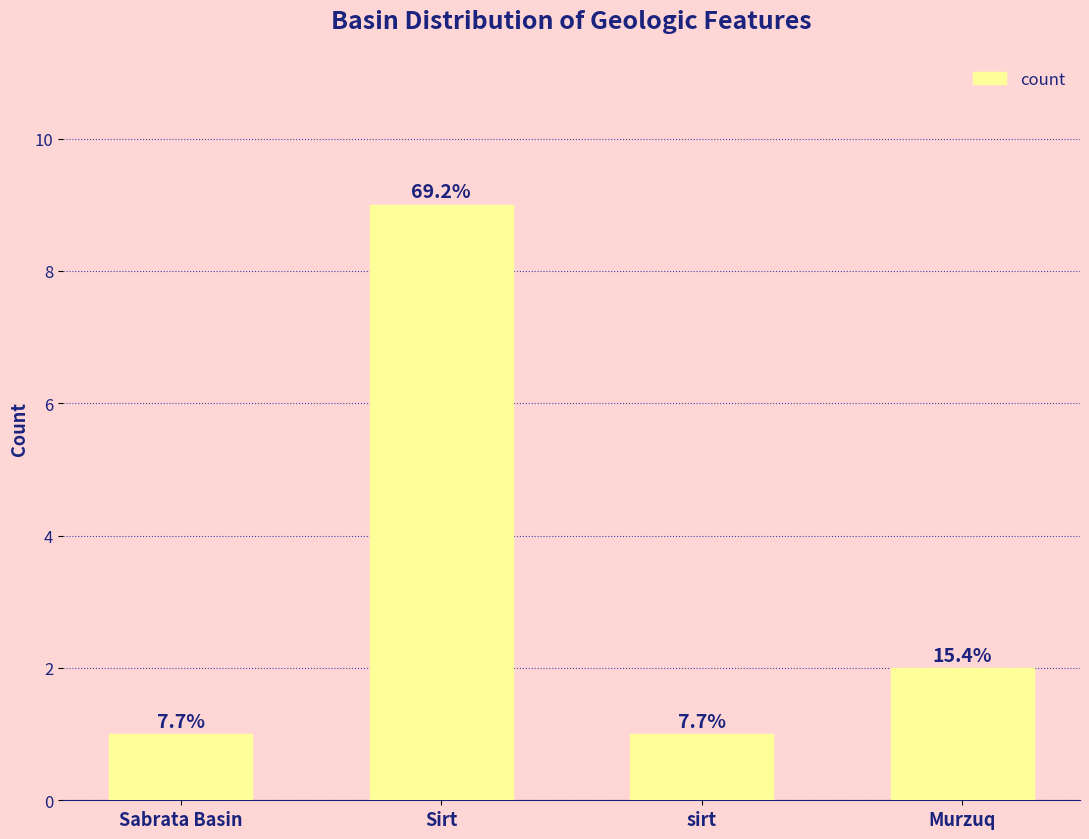

What is the sum of all values?

13